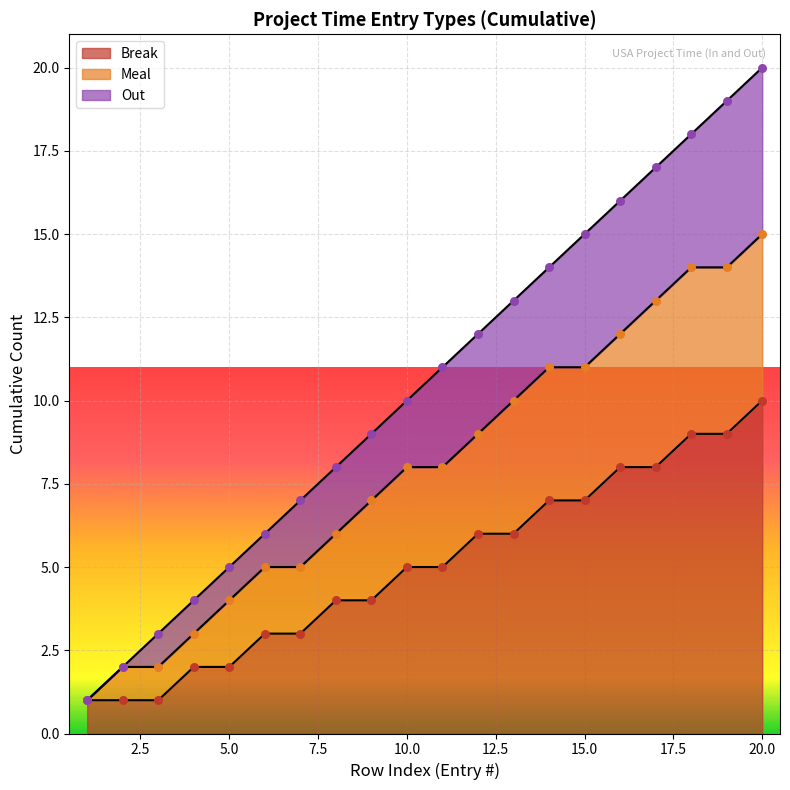

Which category has the highest value in the Break series?

20.0